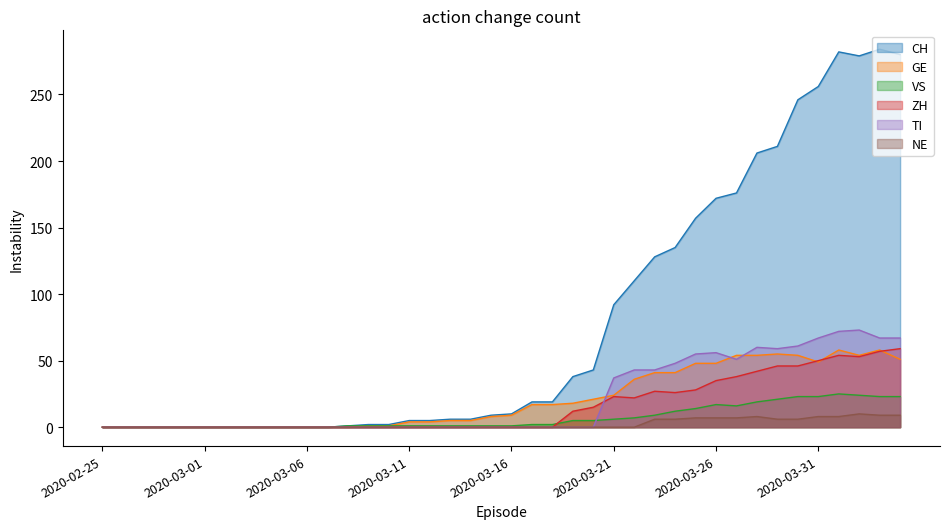

Is the value of TI at 2020-03-01 greater than the value of CH at 2020-03-12?

No